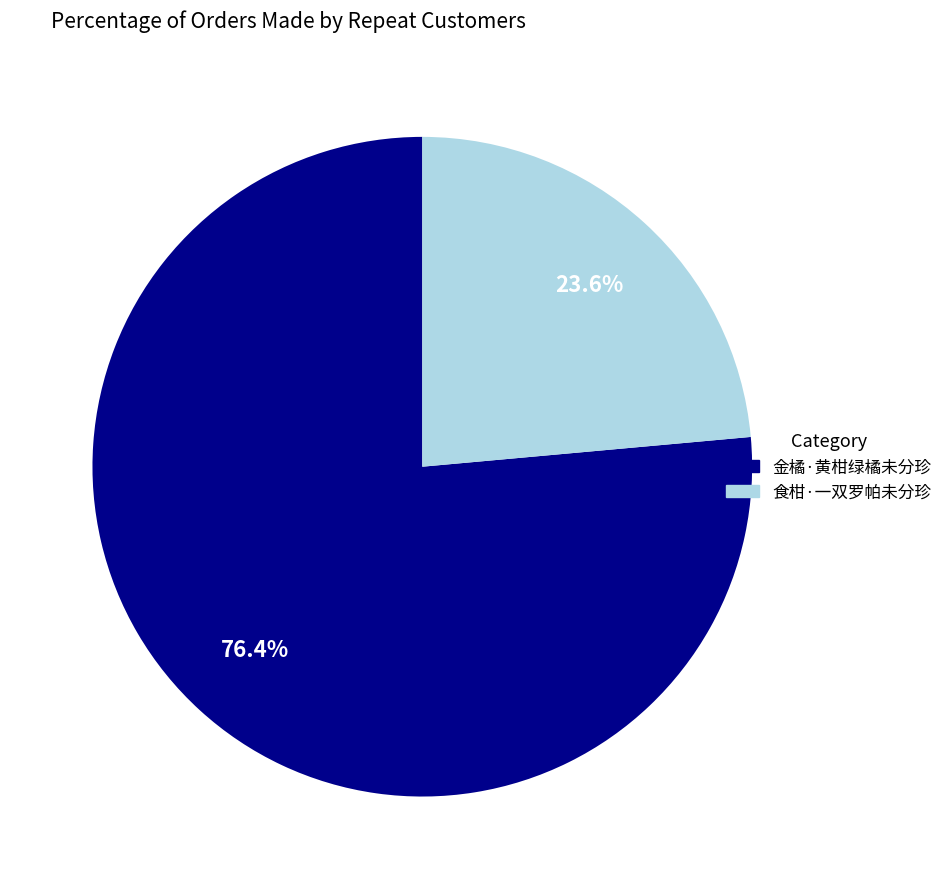

Which category accounts for the majority?

金橘·黄柑绿橘未分珍